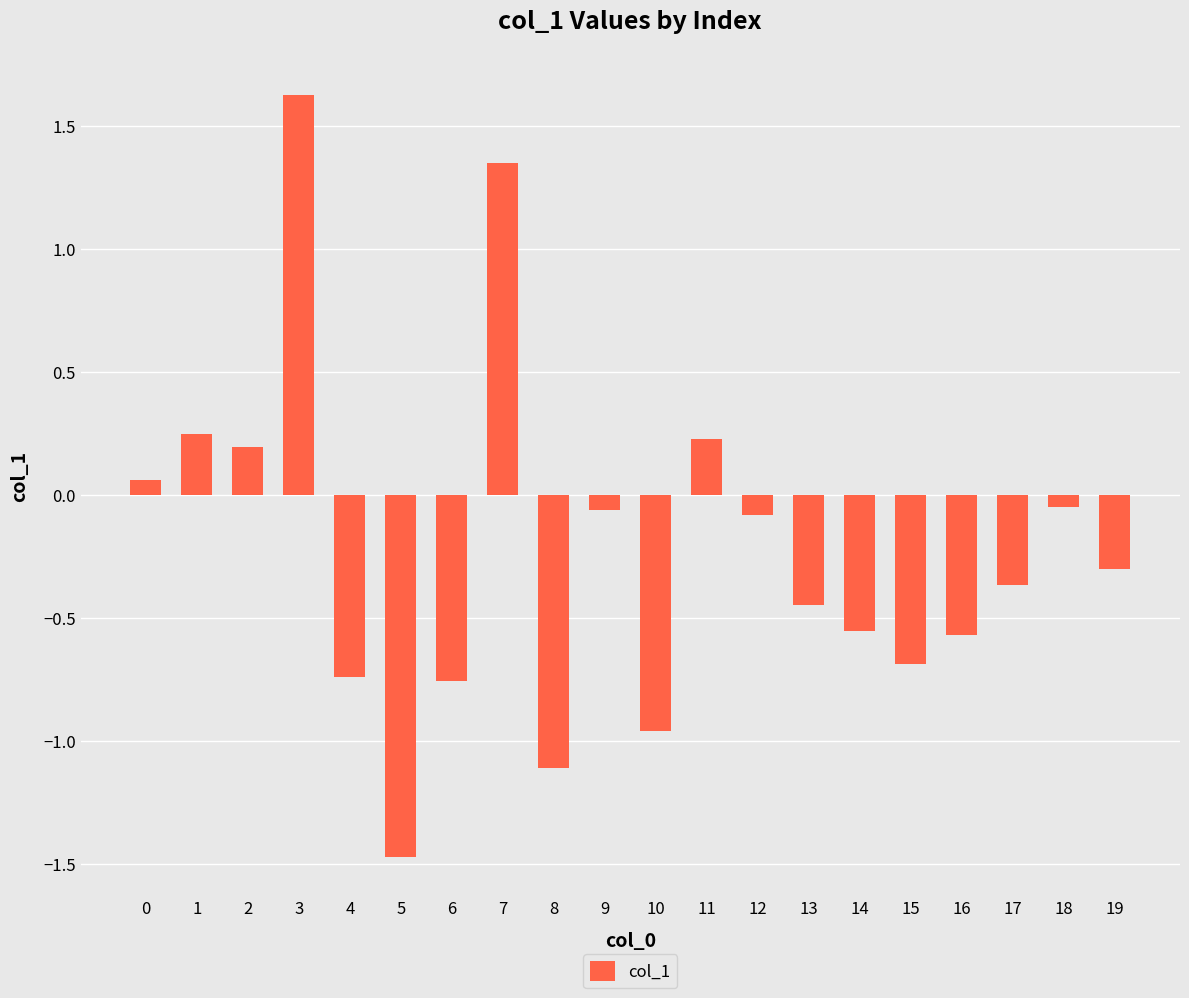

What is the sum of all values?

-4.4